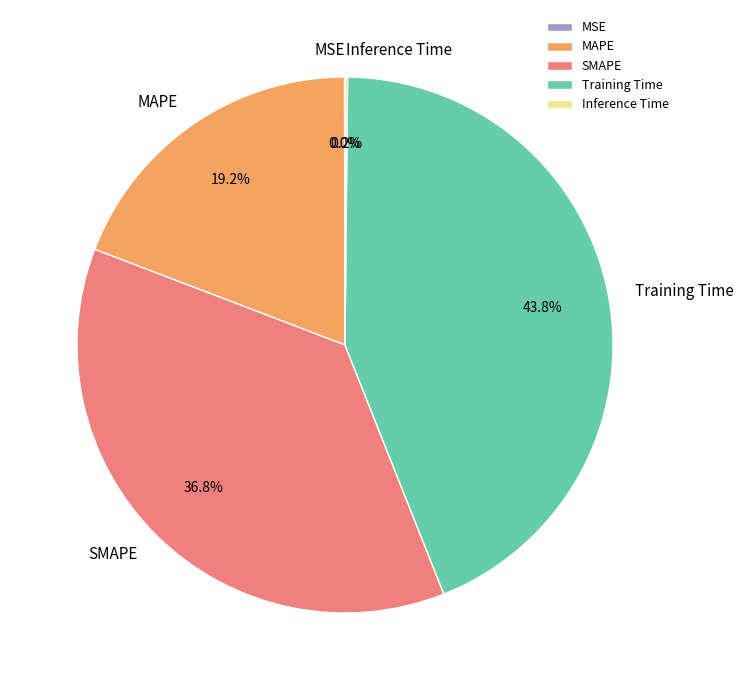

What portion of the pie excludes MAPE?

80.8%